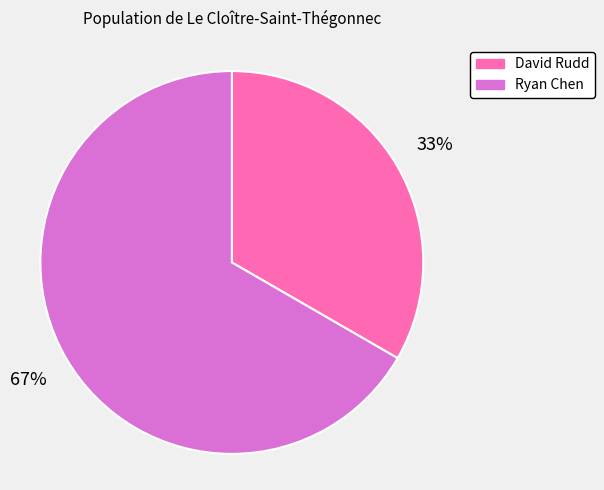

How many segments does this pie chart have?

2